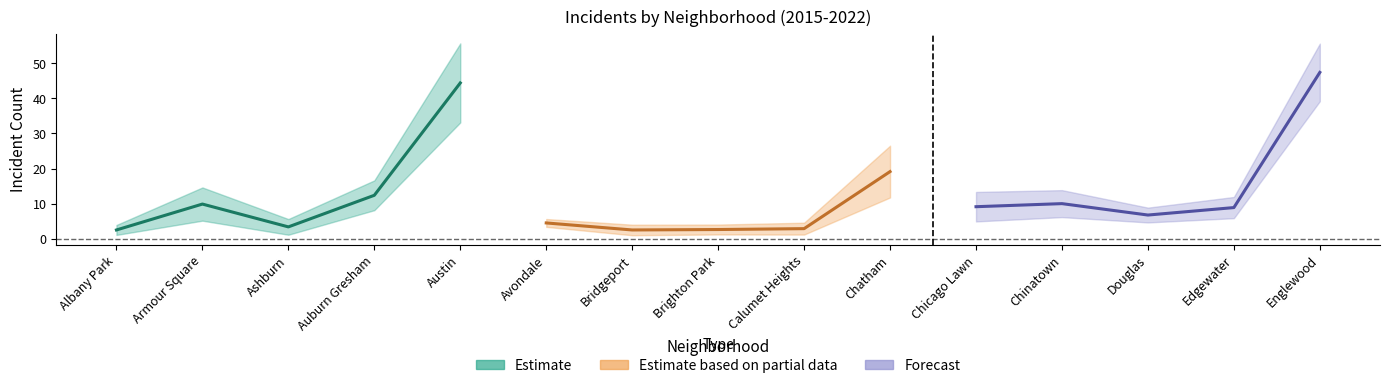

Which series has the largest total across all categories?

Forecast